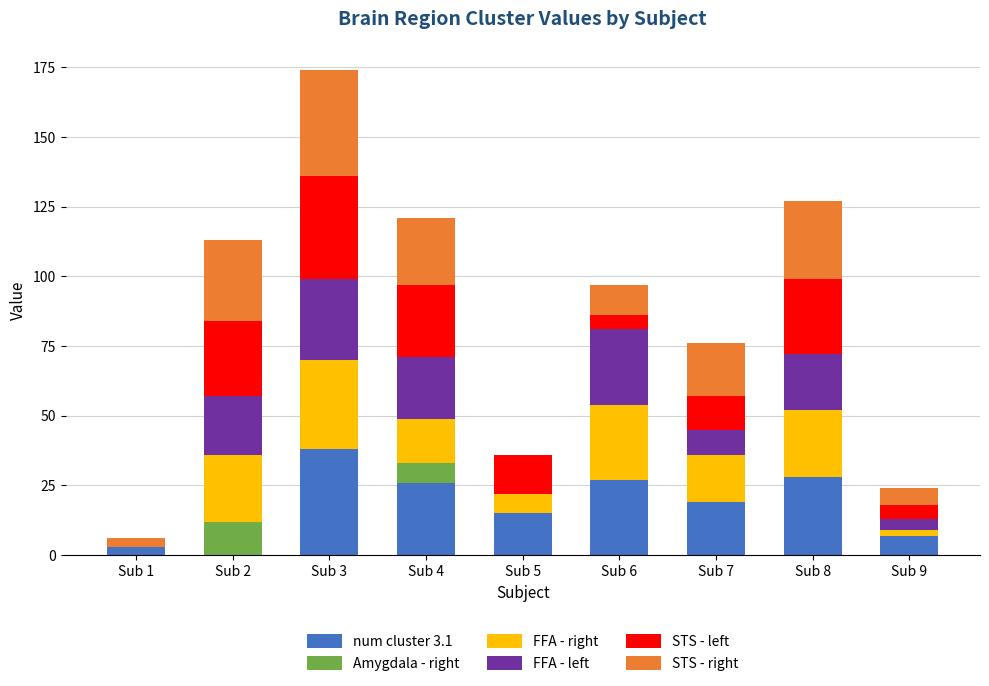

At which category is the sum across all series the highest?

Sub 3